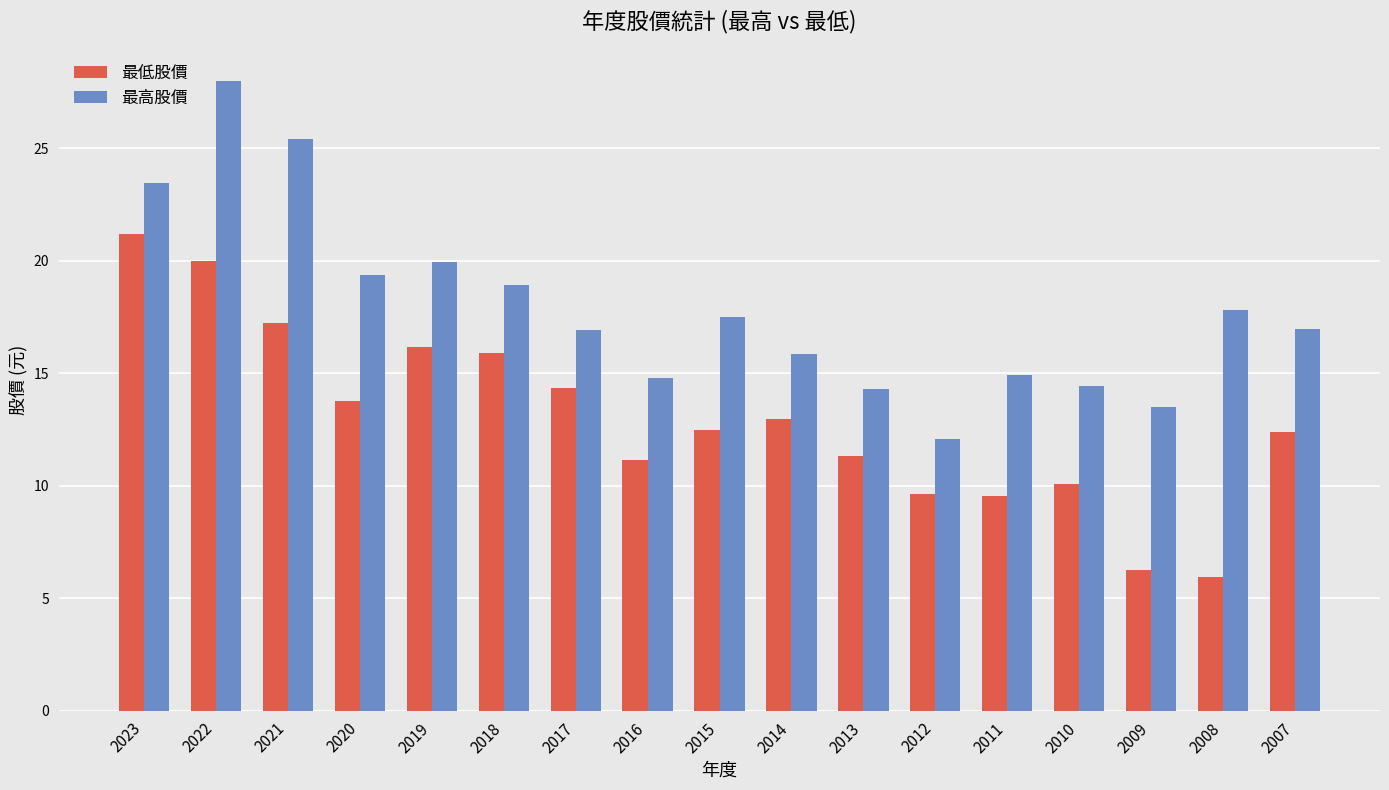

What is the value of the 最高股價 bar at the 15th from the left?

13.5